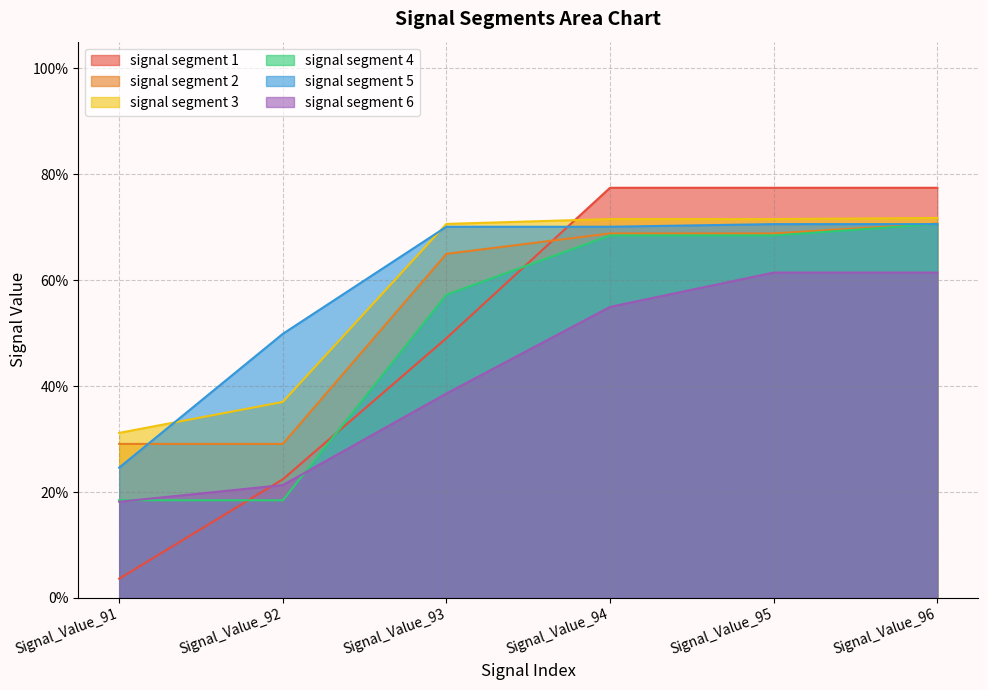

Reading left to right, transcribe all the data shown in this chart.

signal segment 1: Signal_Value_91=0.0	Signal_Value_92=0.2	Signal_Value_93=0.5	Signal_Value_94=0.8	Signal_Value_95=0.8	Signal_Value_96=0.8
signal segment 2: Signal_Value_91=0.3	Signal_Value_92=0.3	Signal_Value_93=0.6	Signal_Value_94=0.7	Signal_Value_95=0.7	Signal_Value_96=0.7
signal segment 3: Signal_Value_91=0.3	Signal_Value_92=0.4	Signal_Value_93=0.7	Signal_Value_94=0.7	Signal_Value_95=0.7	Signal_Value_96=0.7
signal segment 4: Signal_Value_91=0.2	Signal_Value_92=0.2	Signal_Value_93=0.6	Signal_Value_94=0.7	Signal_Value_95=0.7	Signal_Value_96=0.7
signal segment 5: Signal_Value_91=0.2	Signal_Value_92=0.5	Signal_Value_93=0.7	Signal_Value_94=0.7	Signal_Value_95=0.7	Signal_Value_96=0.7
signal segment 6: Signal_Value_91=0.2	Signal_Value_92=0.2	Signal_Value_93=0.4	Signal_Value_94=0.5	Signal_Value_95=0.6	Signal_Value_96=0.6